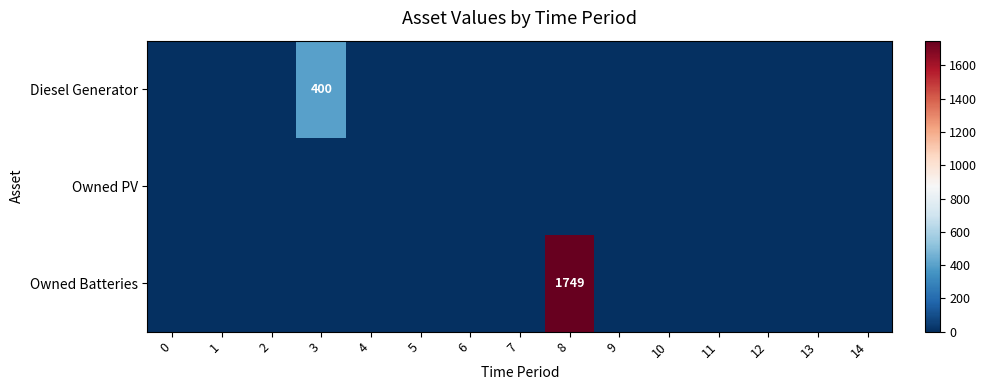

Is it true that Owned Batteries equals 0 at 0?

True